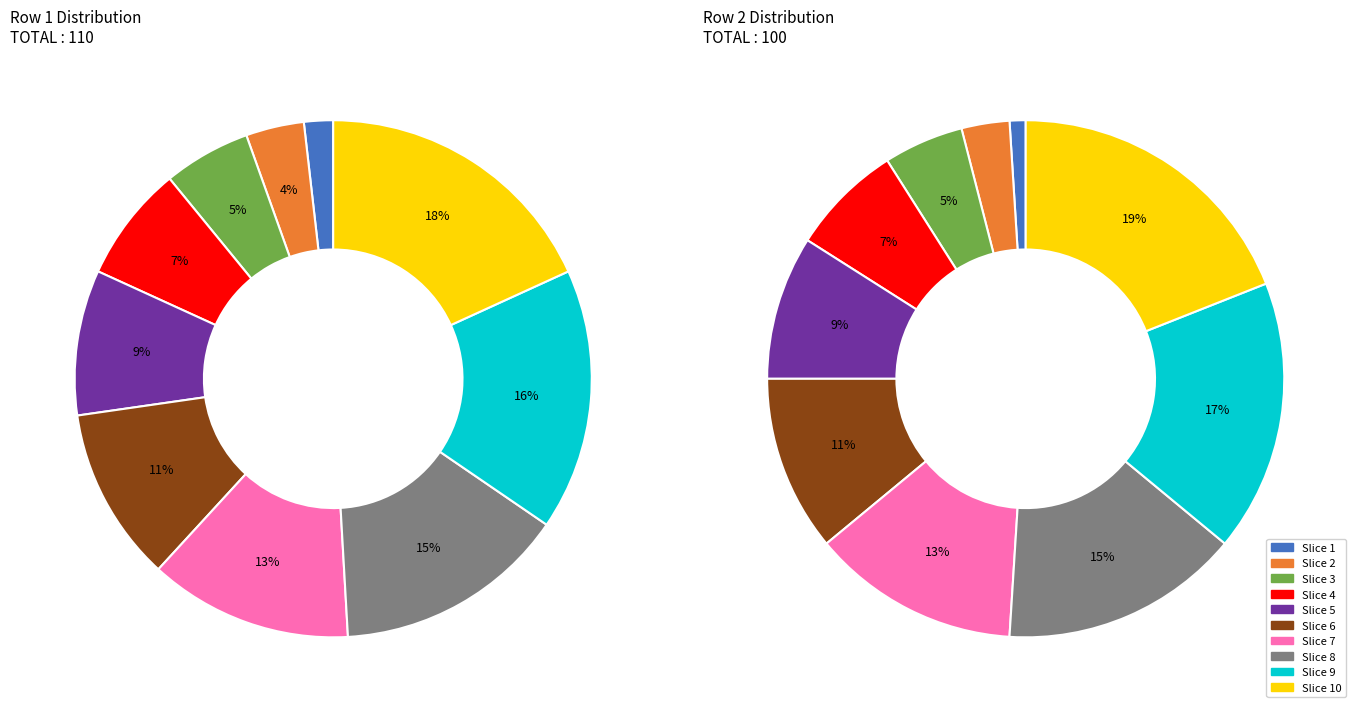

Is there a majority slice in this chart?

No